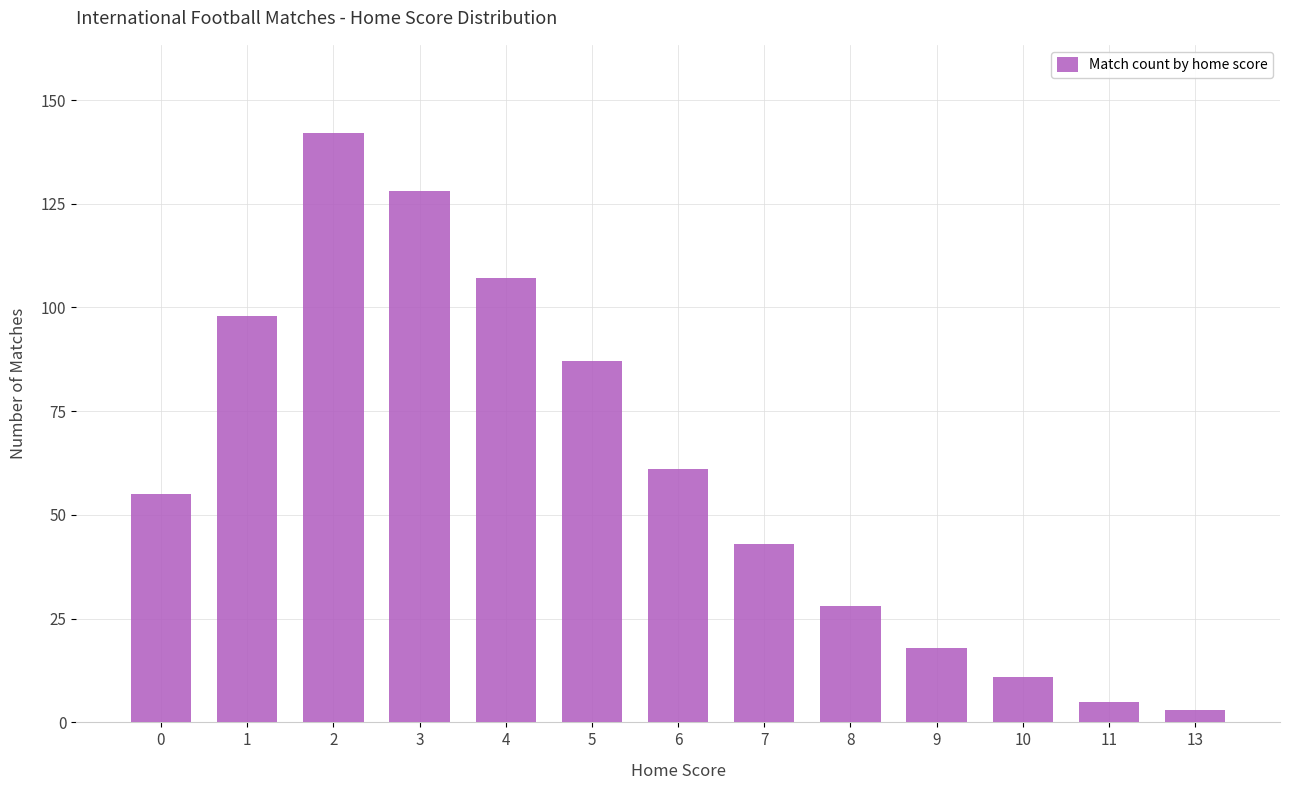

Reading left to right, transcribe all the data shown in this chart.

55	98	142	128	107	87	61	43	28	18	11	5	3